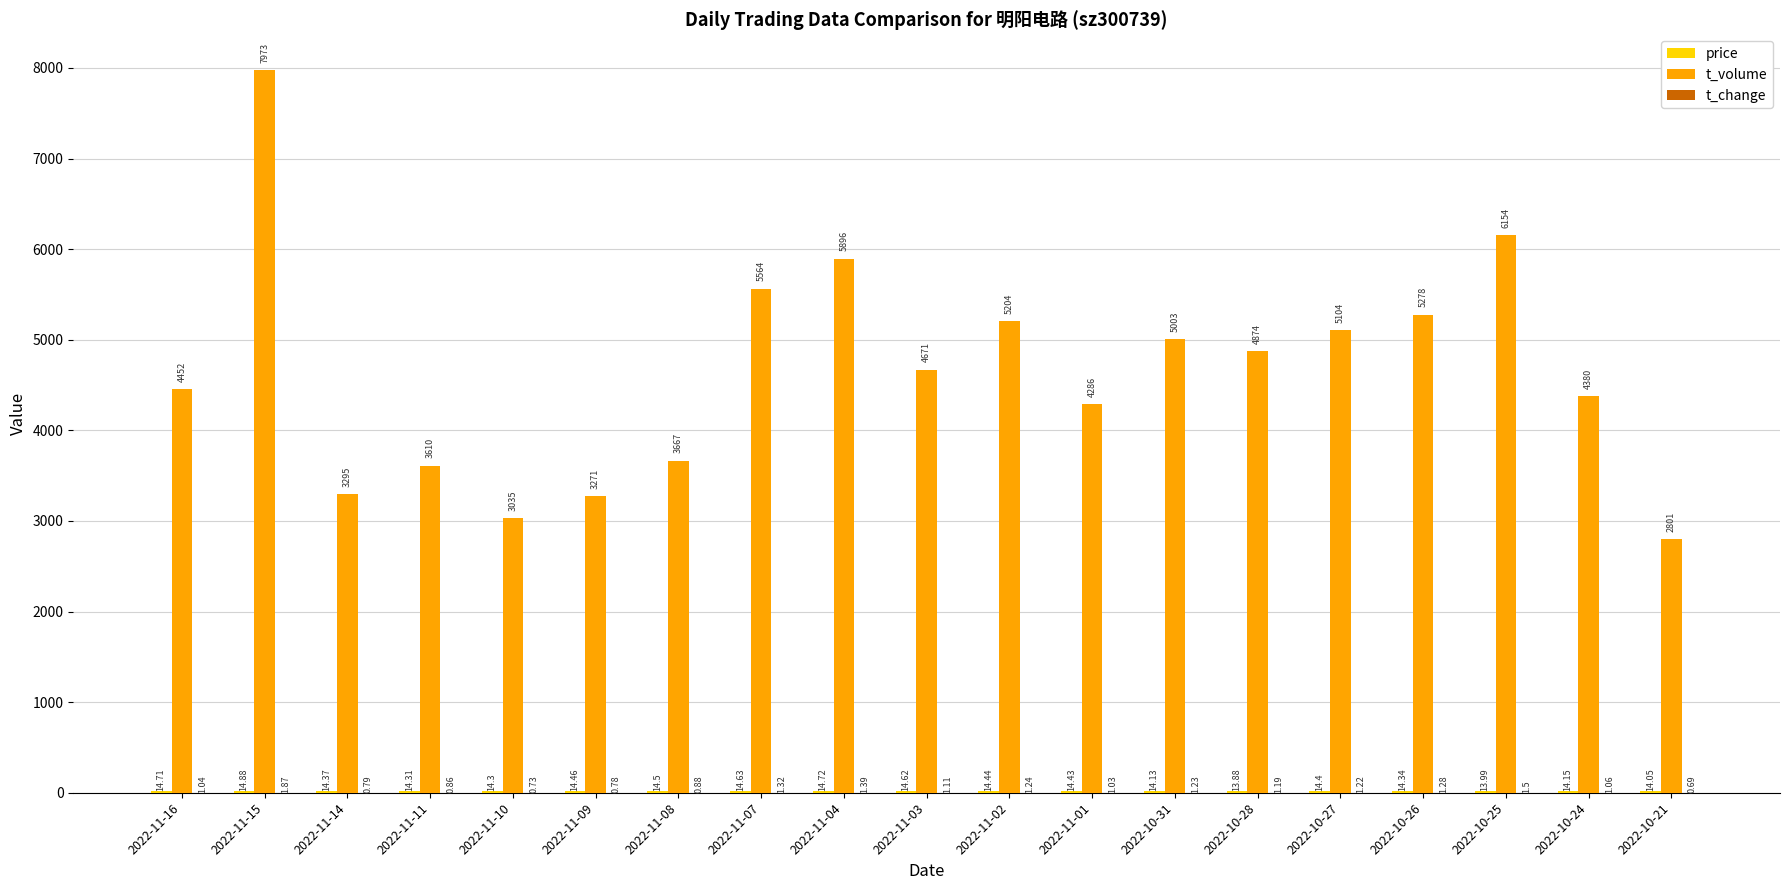

At which category is the sum across all series the highest?

2022-11-15